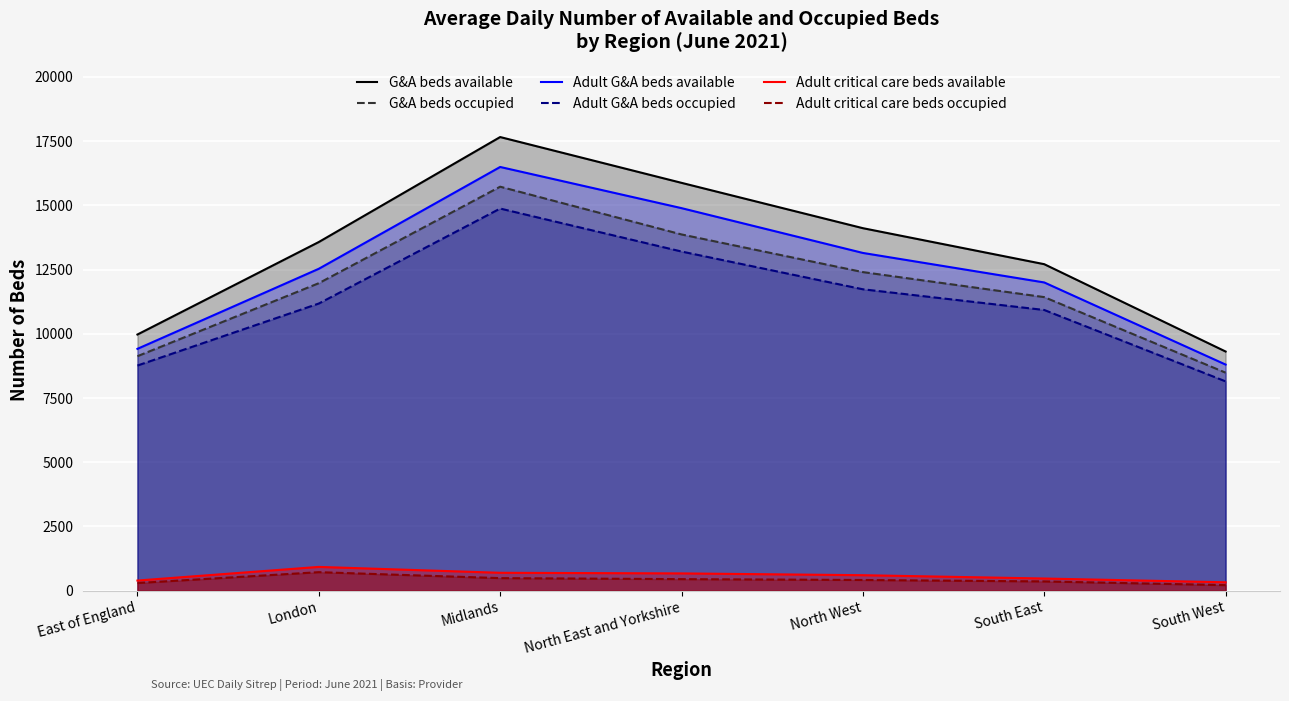

At which category does Adult critical care beds available reach its first local peak?

London